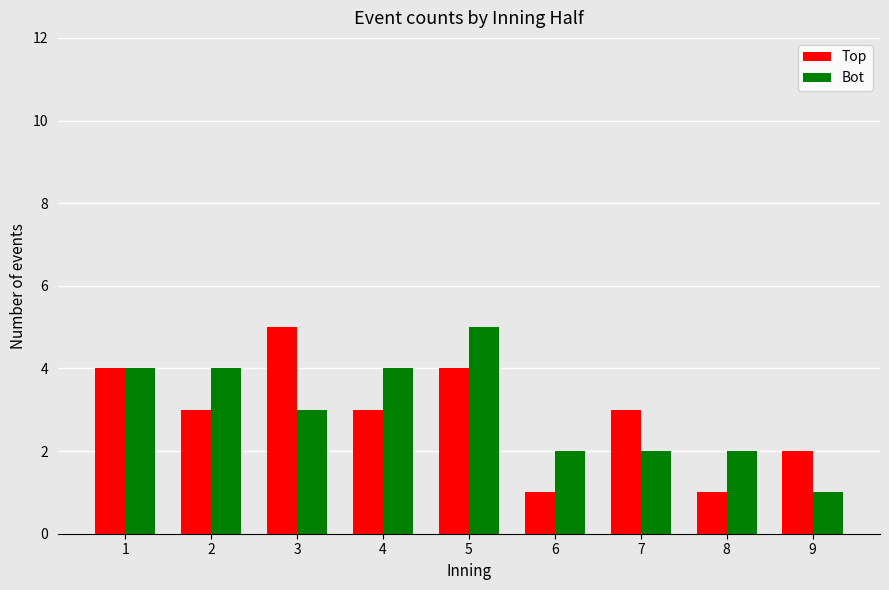

Where does the Top series first go above 3?

1